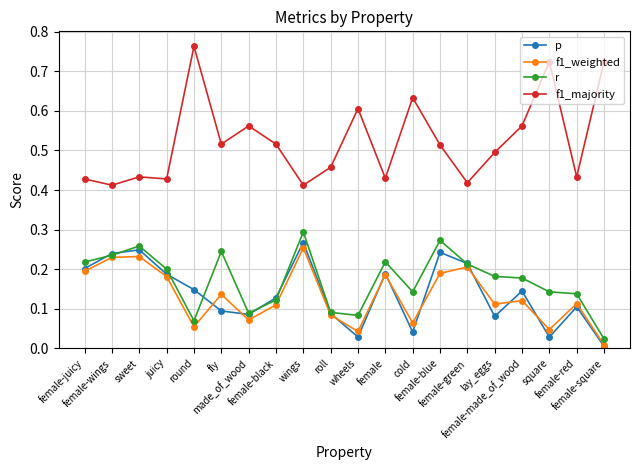

True or false: f1_majority and r intersect in this chart.

False